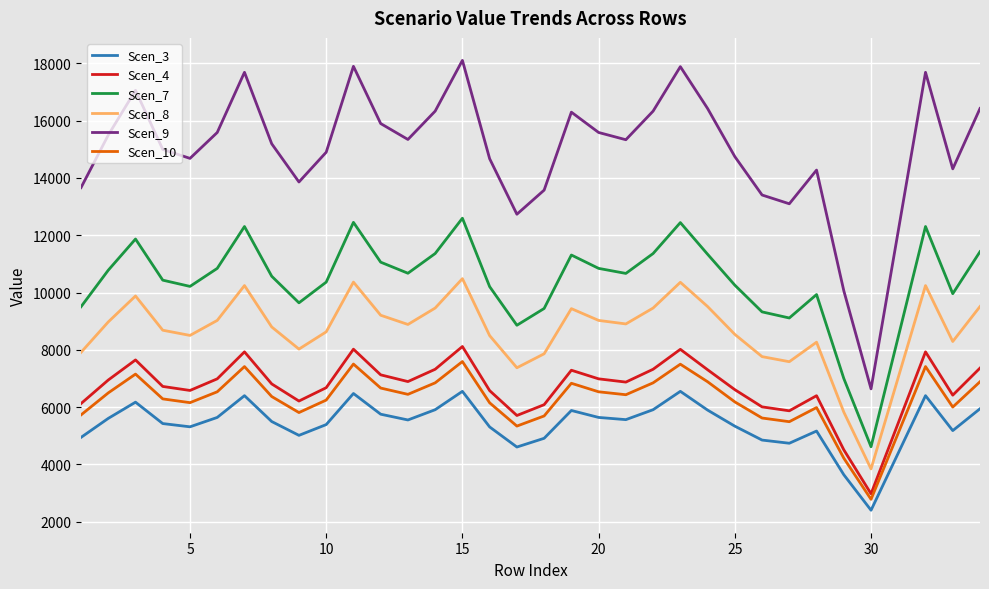

At how many categories does at least one series exceed 12299?

31